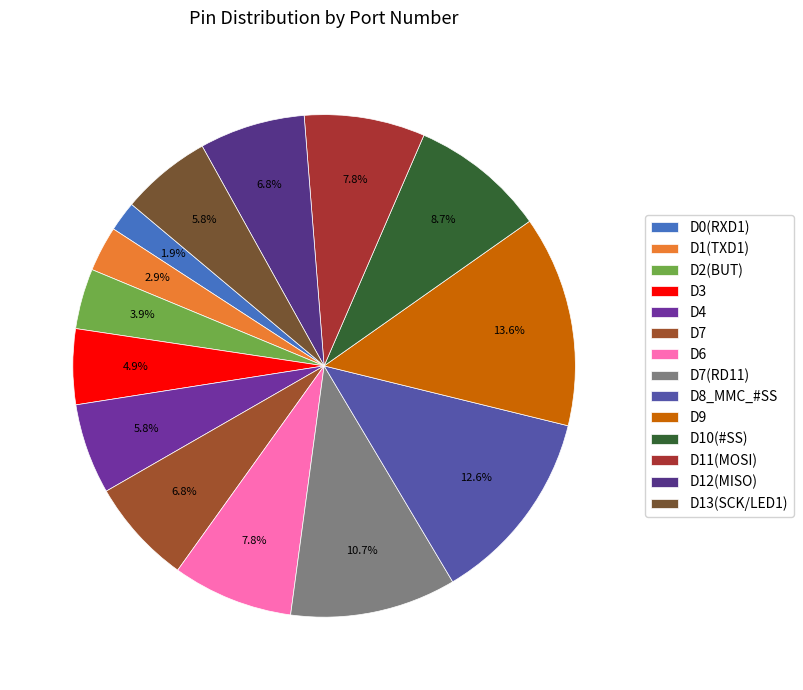

To the nearest percent, what is the difference between the D9 and D10(#SS) slice percentages?

5%